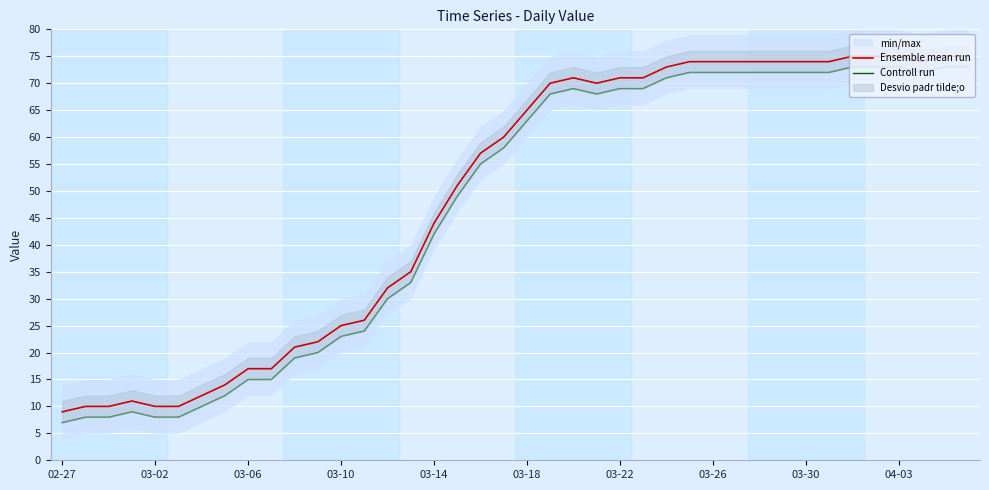

True or false: Ensemble mean run and Controll run cross at least once.

False